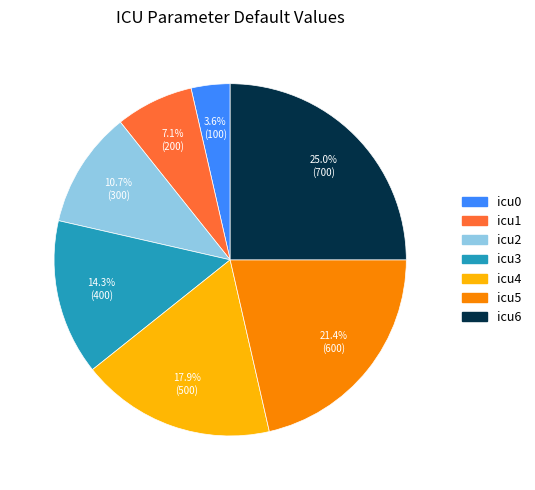

Which category has the smallest portion of the pie?

icu0